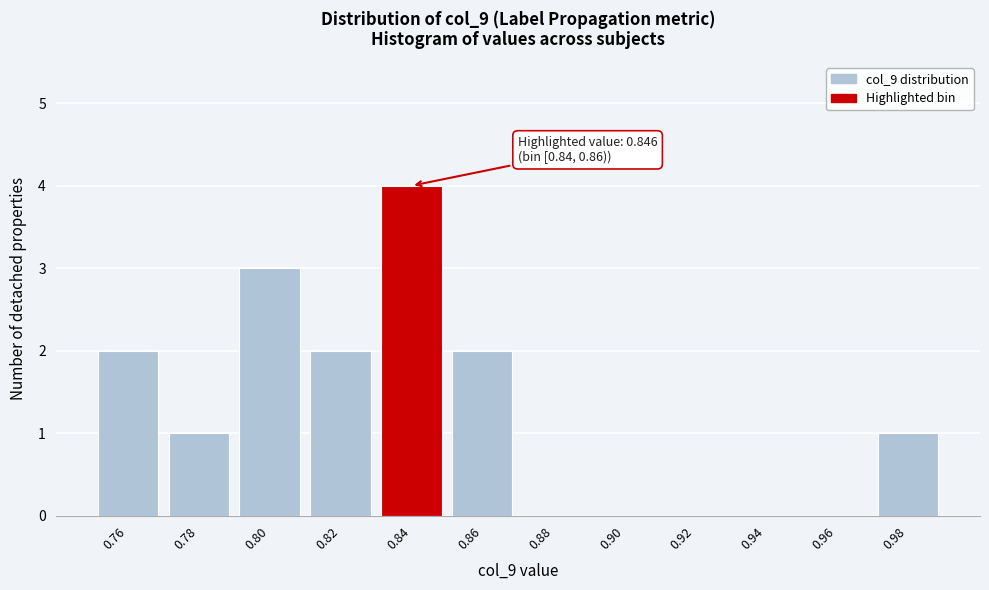

Reading right to left, what are all the values shown in this chart?

0.98=1	0.96=0	0.94=0	0.92=0	0.90=0	0.88=0	0.86=2	0.84=4	0.82=2	0.80=3	0.78=1	0.76=2